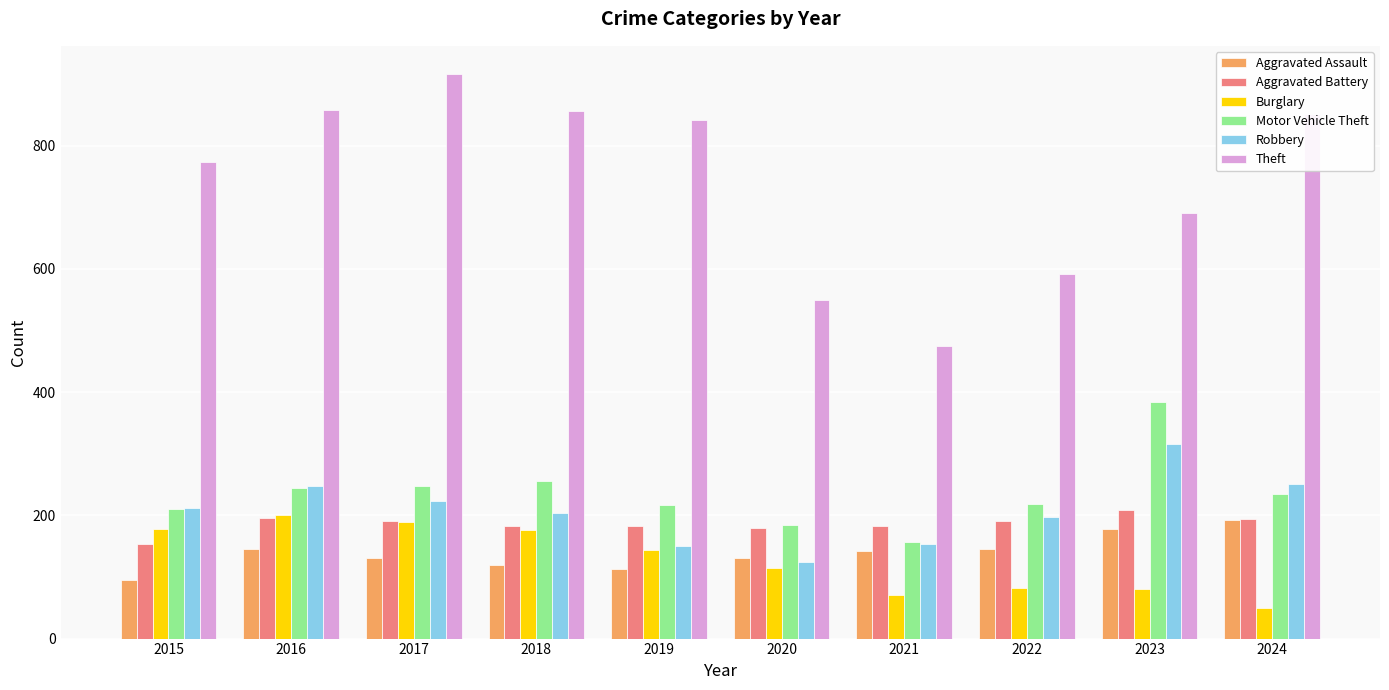

What is the sum of all Aggravated Battery values?

1861